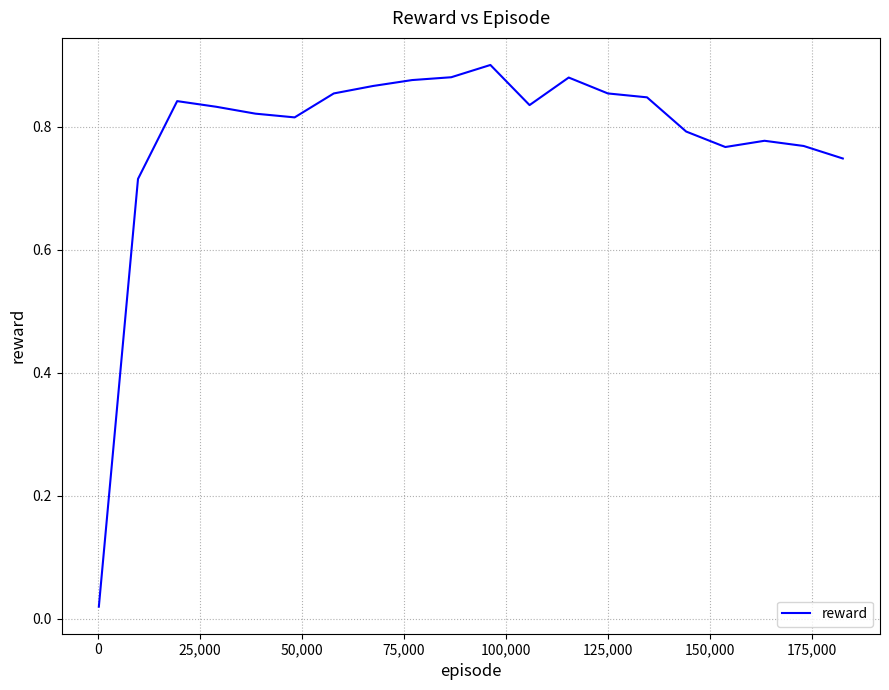

How many points are lower than both their immediate neighbors (excluding endpoints)?

3